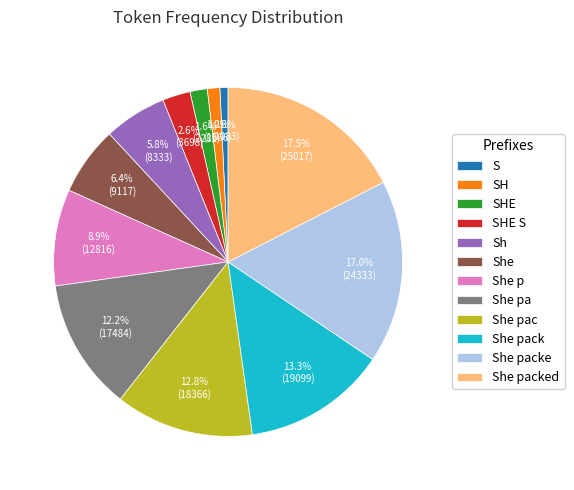

The She pack slice represents 24% of the pie. True or false?

False